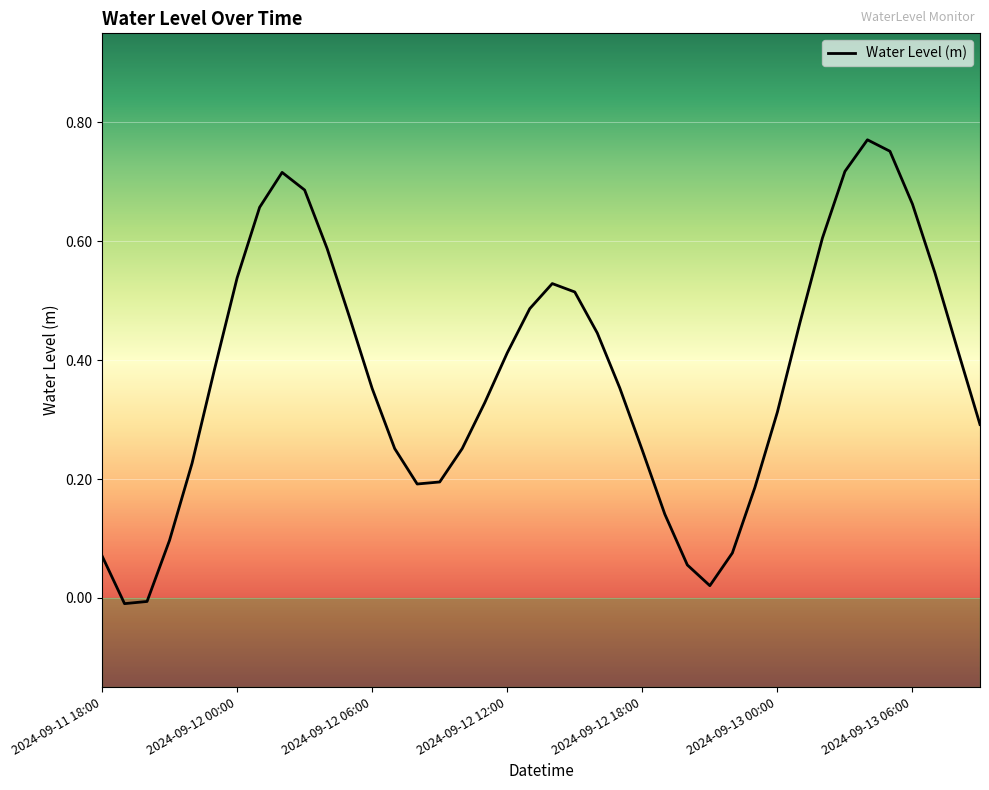

How many lines are shown in the chart?

1